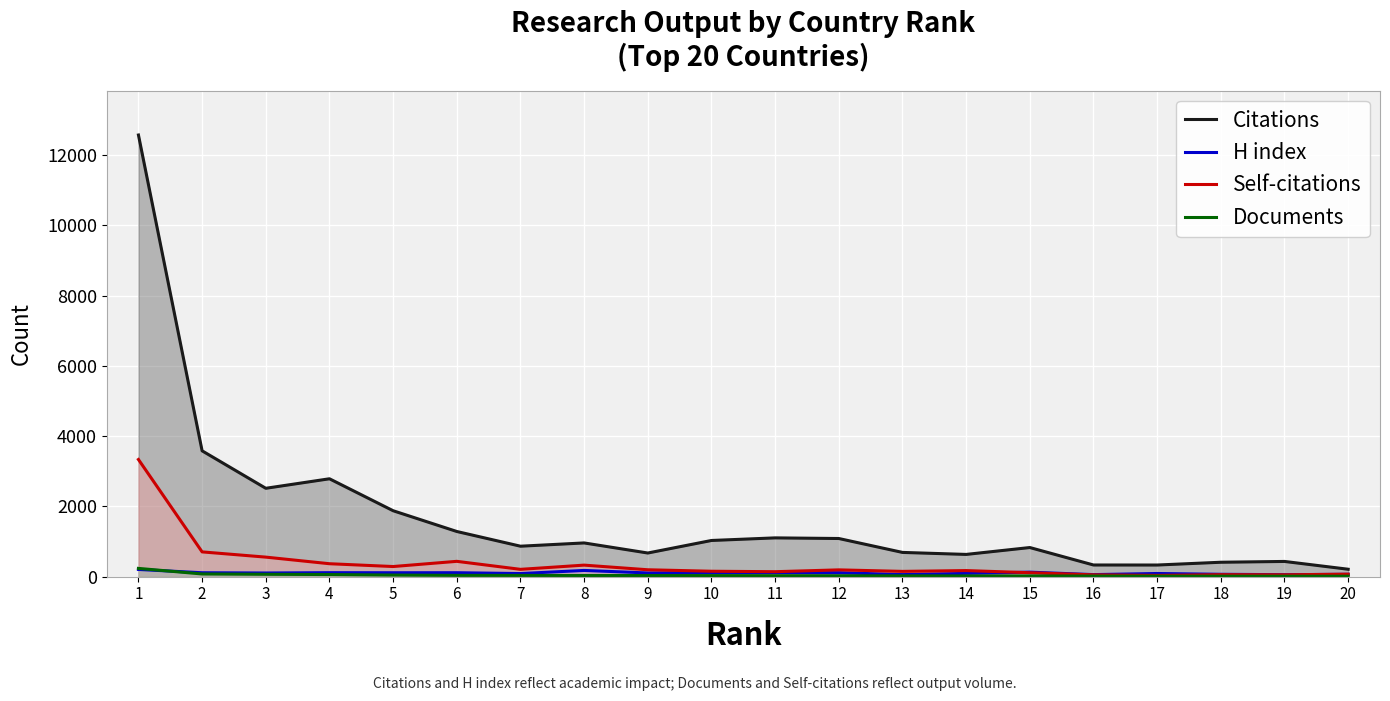

What is the value of the Self-citations point at the 14th from the left?

172